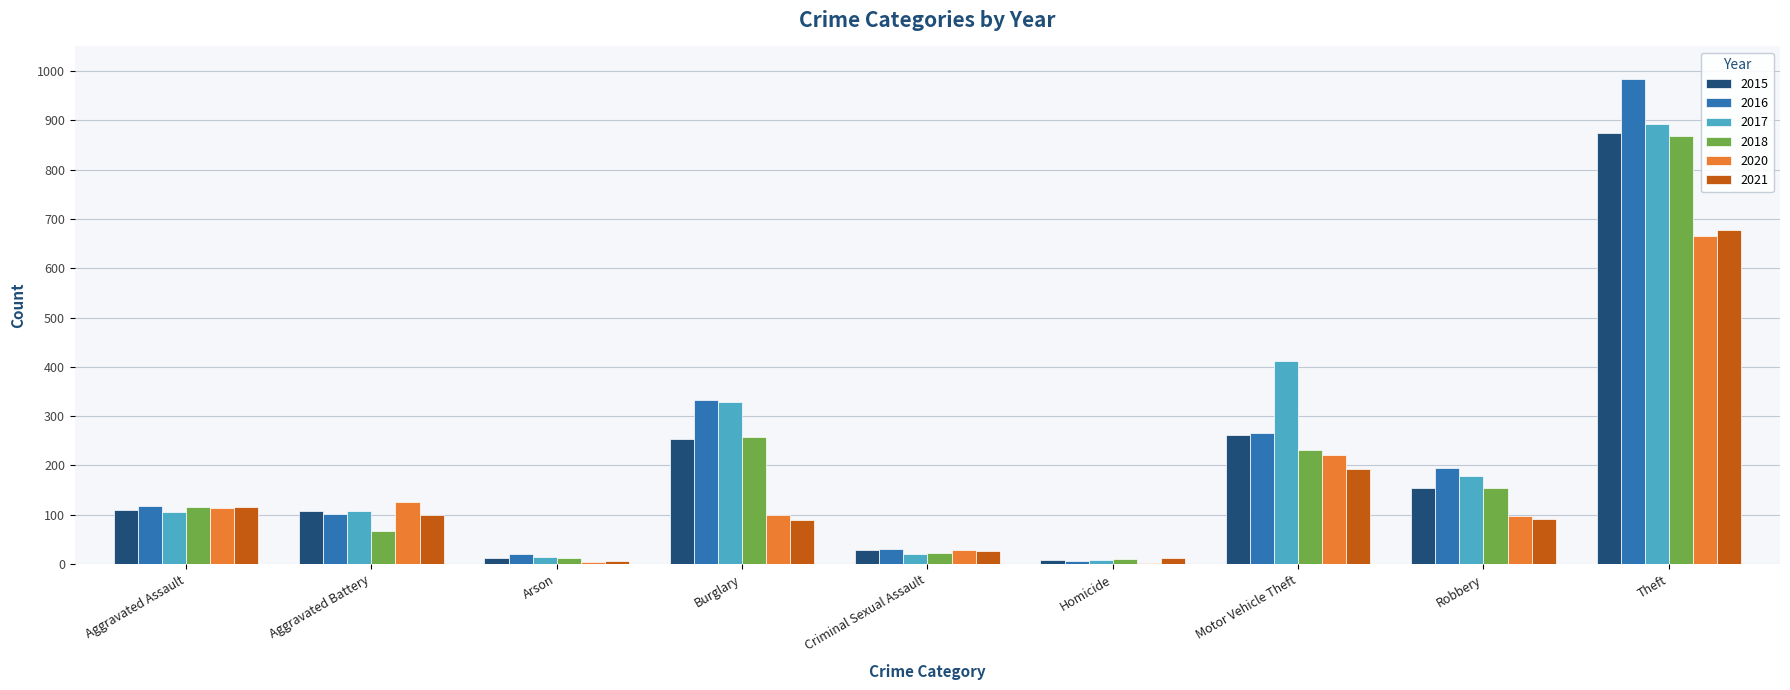

What are all the series names shown in the legend?

2015, 2016, 2017, 2018, 2020, 2021